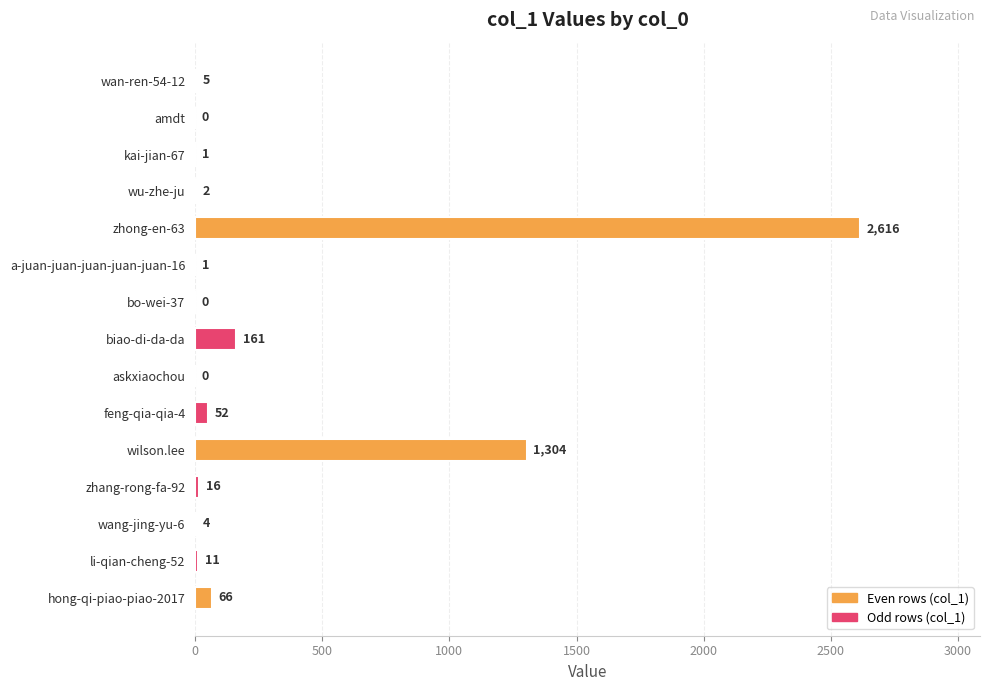

How many distinct data groups are displayed?

1